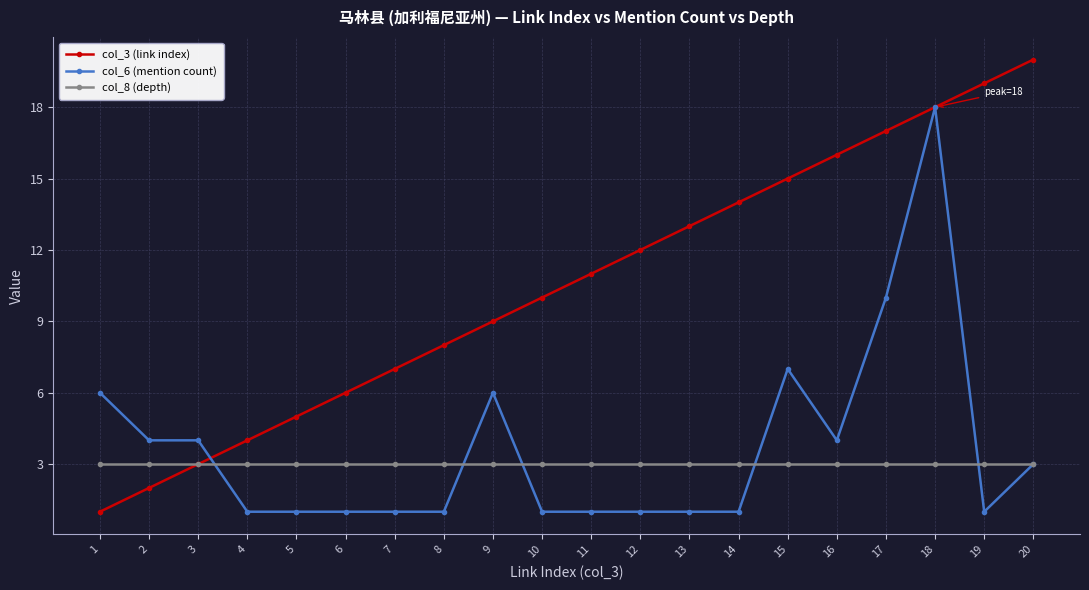

Reading right to left, extract all data points from this chart.

col_3 (link index): 20	19	18	17	16	15	14	13	12	11	10	9	8	7	6	5	4	3	2	1
col_6 (mention count): 3	1	18	10	4	7	1	1	1	1	1	6	1	1	1	1	1	4	4	6
col_8 (depth): 3	3	3	3	3	3	3	3	3	3	3	3	3	3	3	3	3	3	3	3